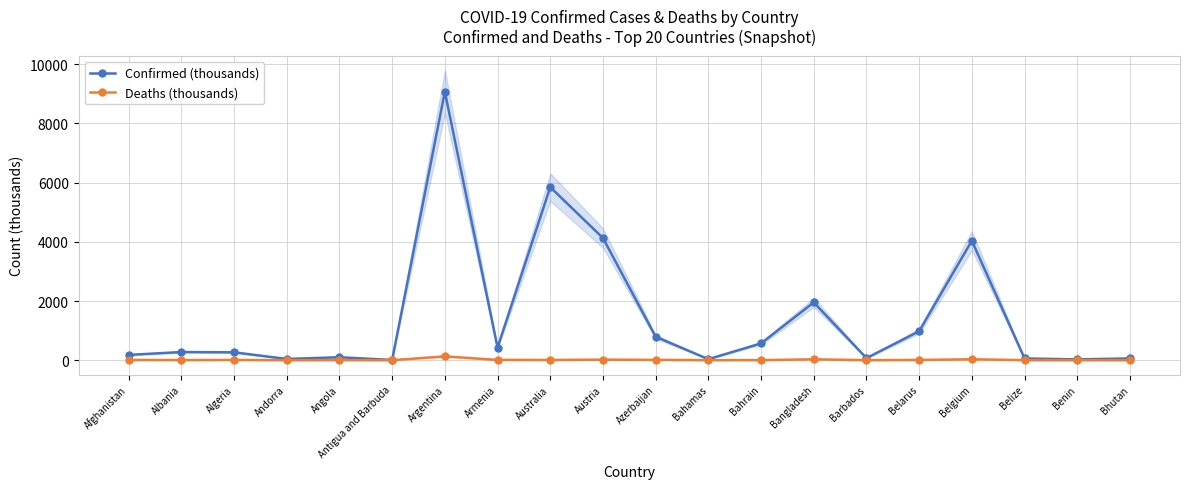

What is the total value across all series at Angola?

101.2